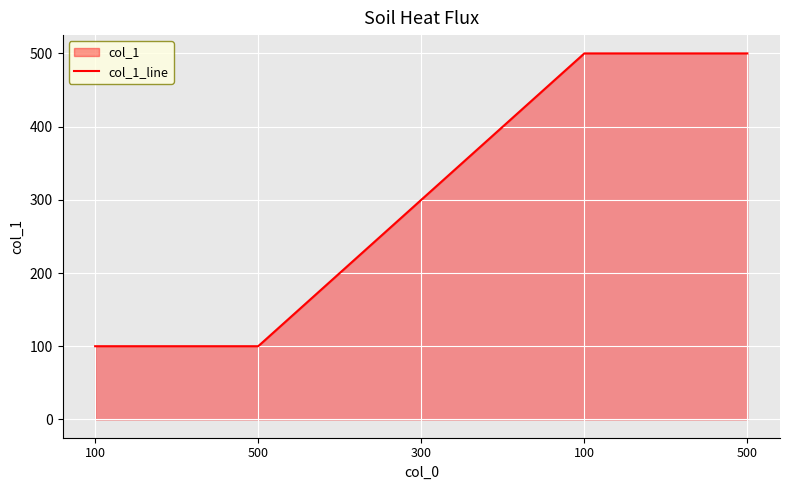

Is it true that the value at 300 is 300?

True